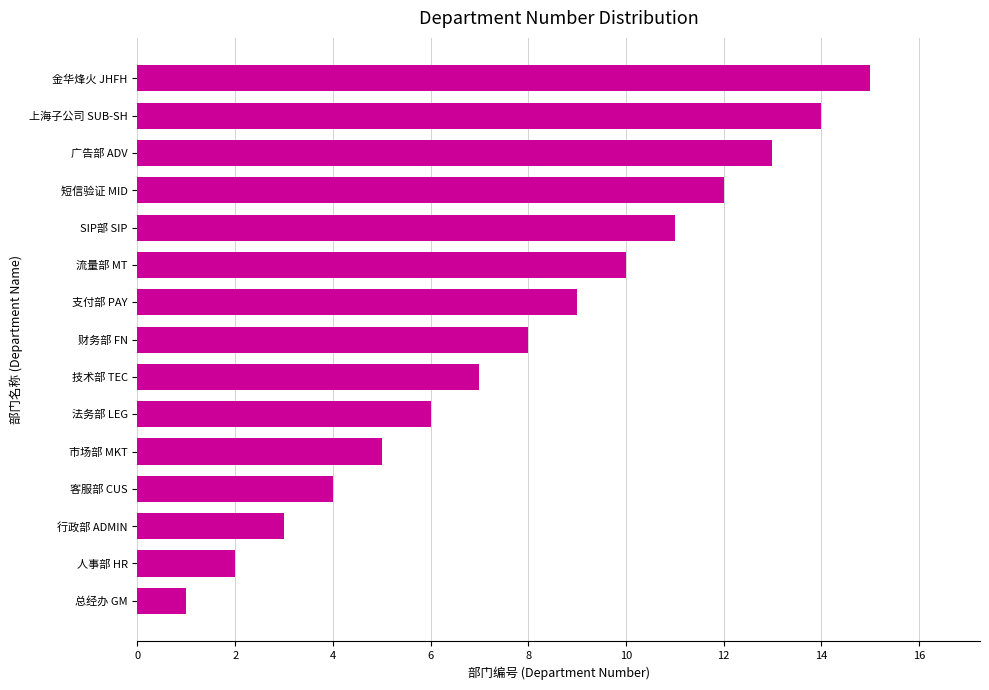

What is the greatest value displayed?

15